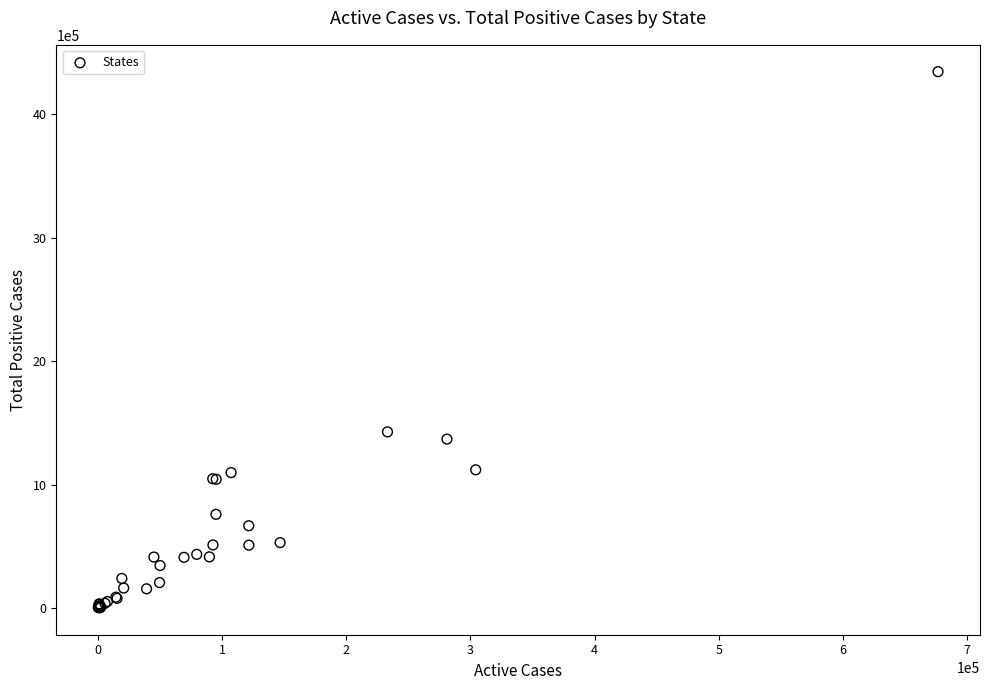

What Y value in the scatter plot is closest to 2172987?

1427545